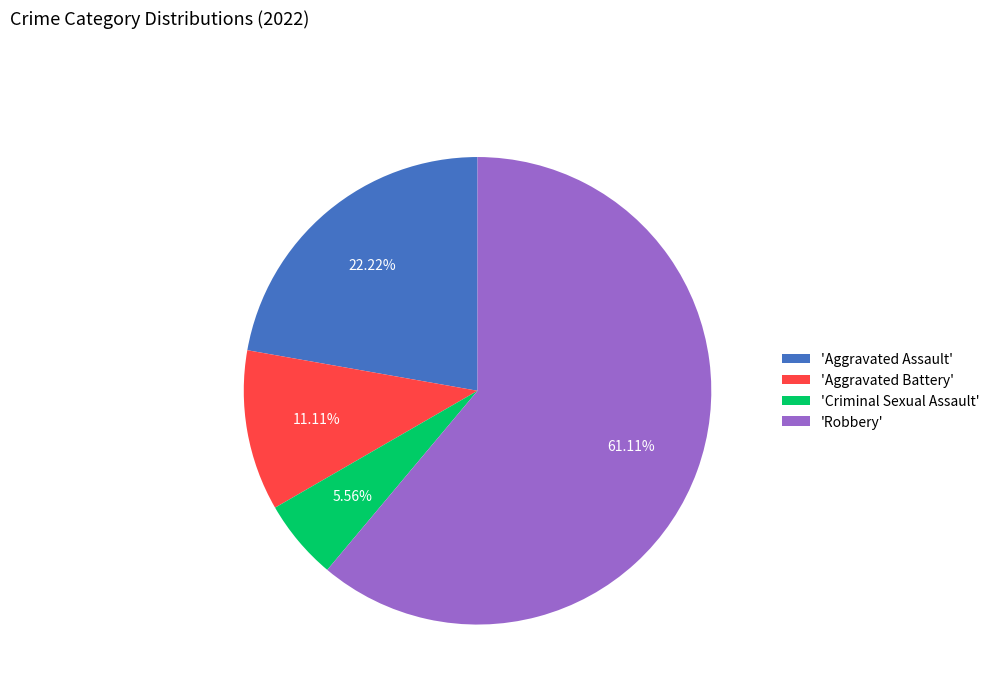

Between 'Aggravated Battery' and 'Aggravated Assault', which is larger?

'Aggravated Assault'